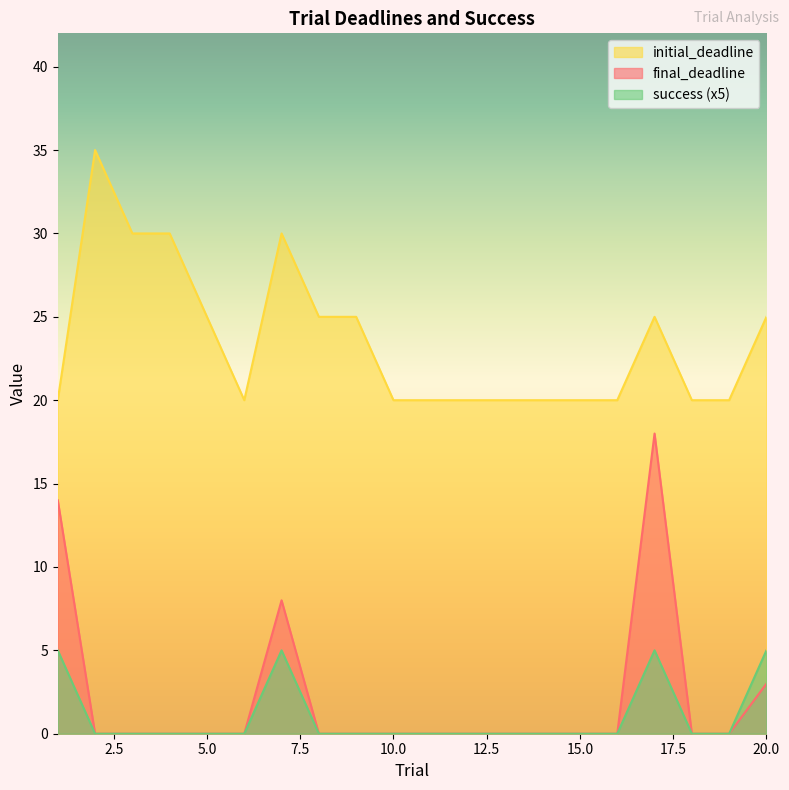

True or false: success has a value of 7 at 1.

False